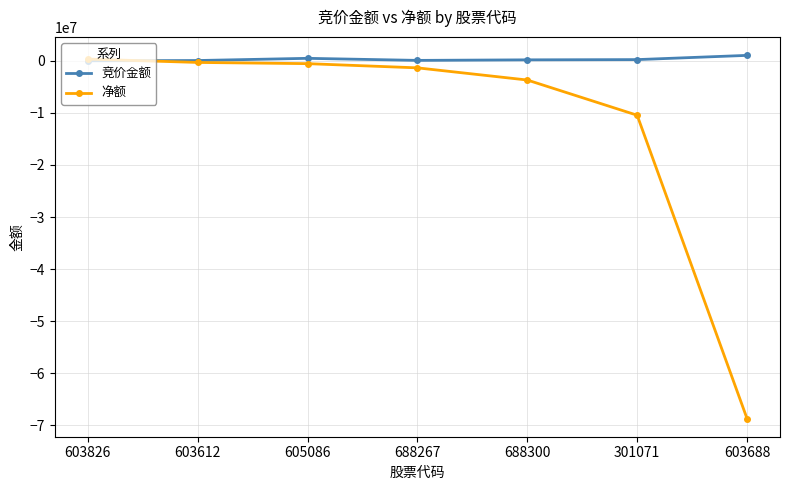

The value of 净额 at 301071 is -10449026. True or false?

True